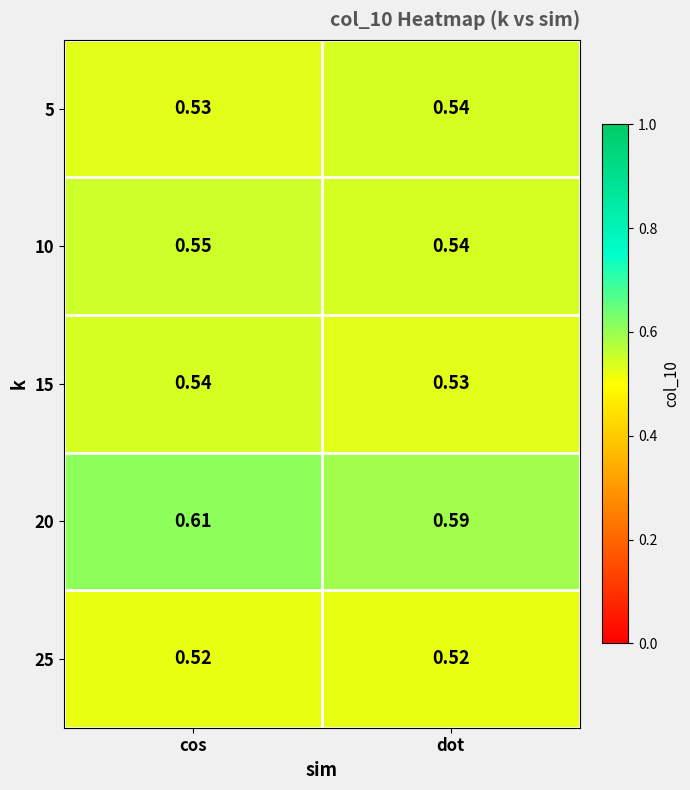

At which label does 5 reach its peak?

dot